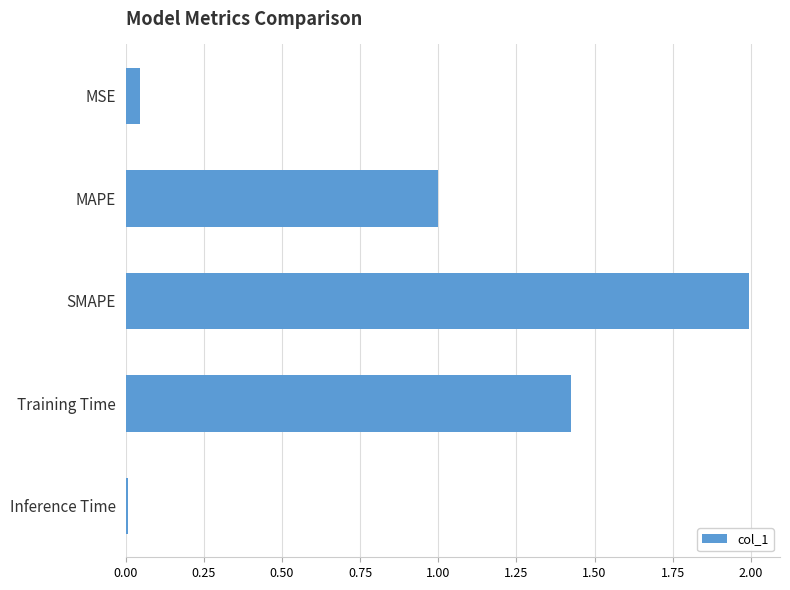

What is the maximum value shown in the chart?

2.0